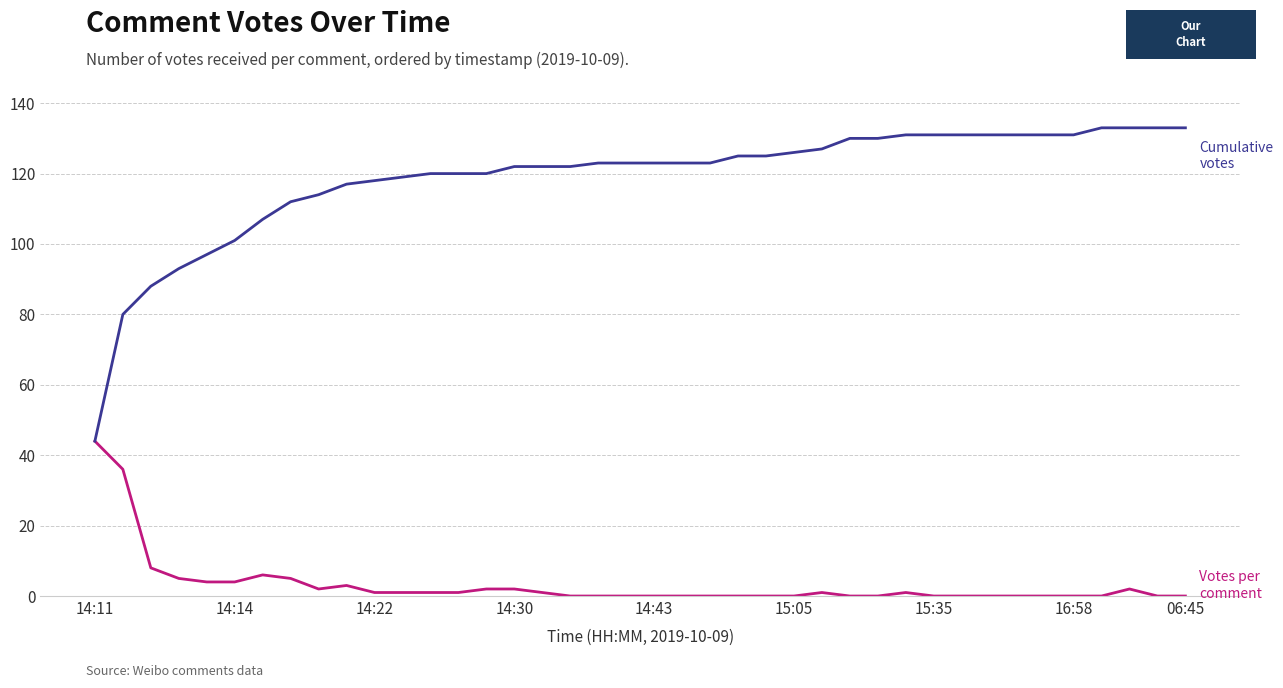

What is the maximum value shown in the chart?

133